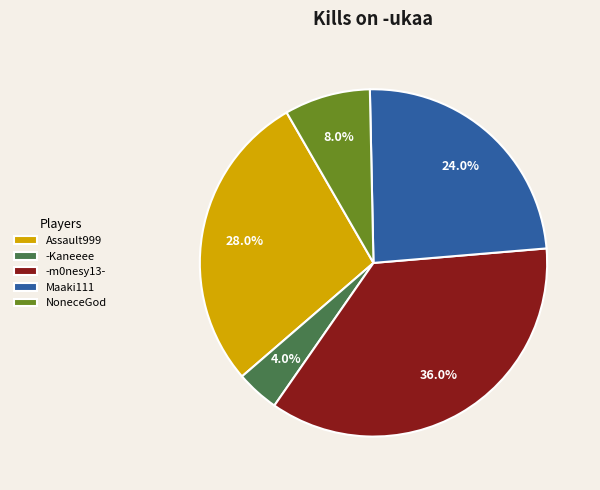

How many slices are in this pie chart?

5